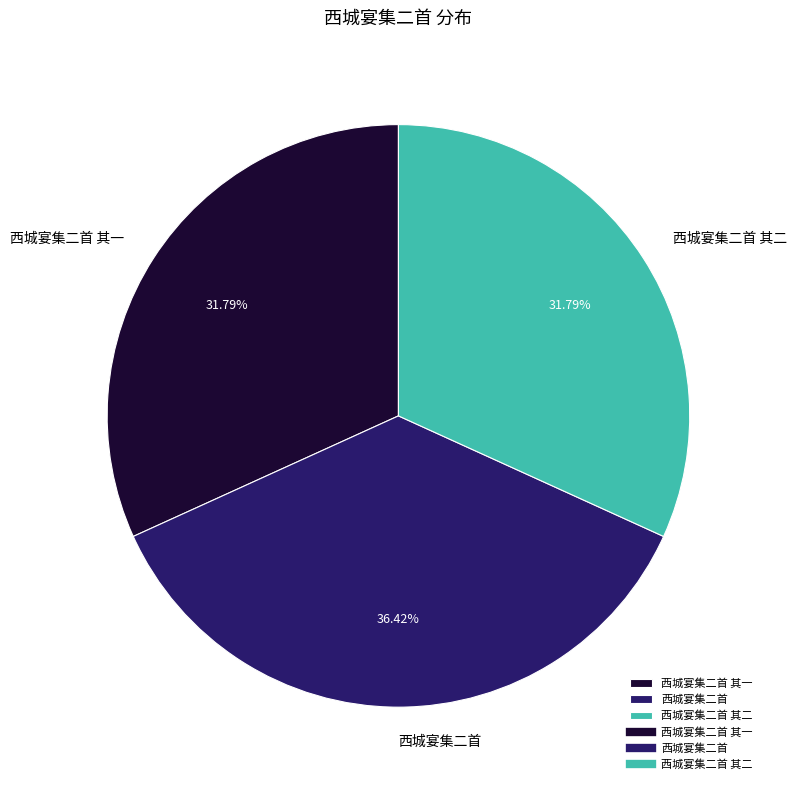

How many segments does this pie chart have?

3